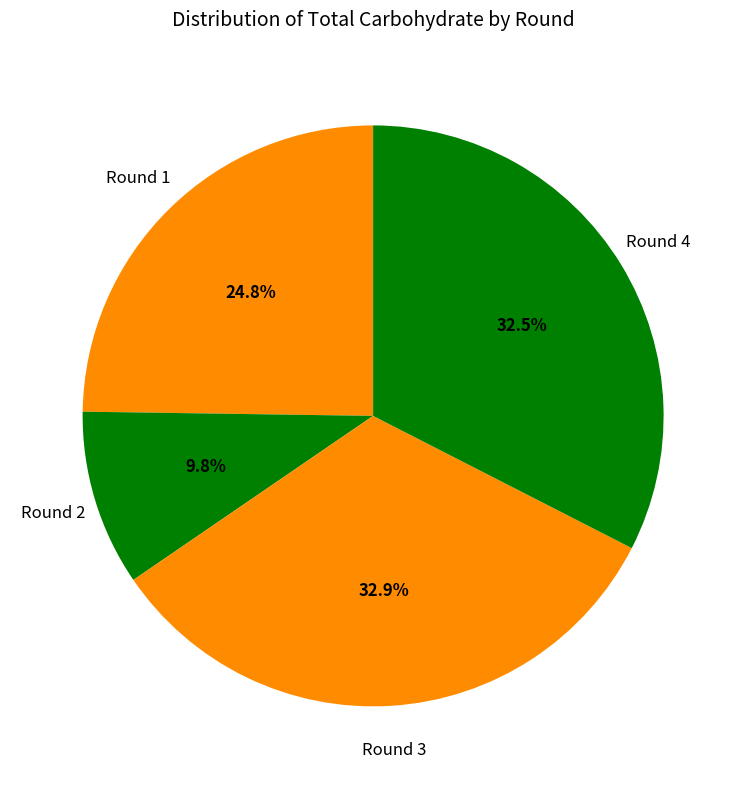

What is the total percentage of Round 4 and Round 3?

65.4%